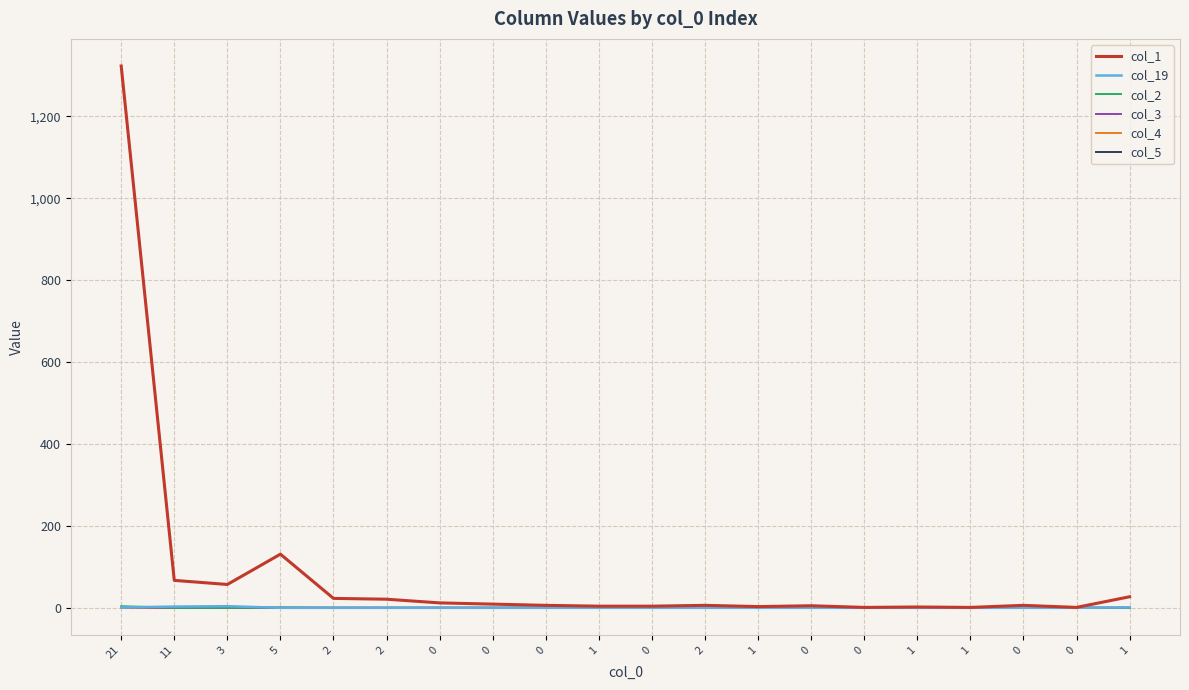

Is it true that col_3 equals 1 at 0?

False